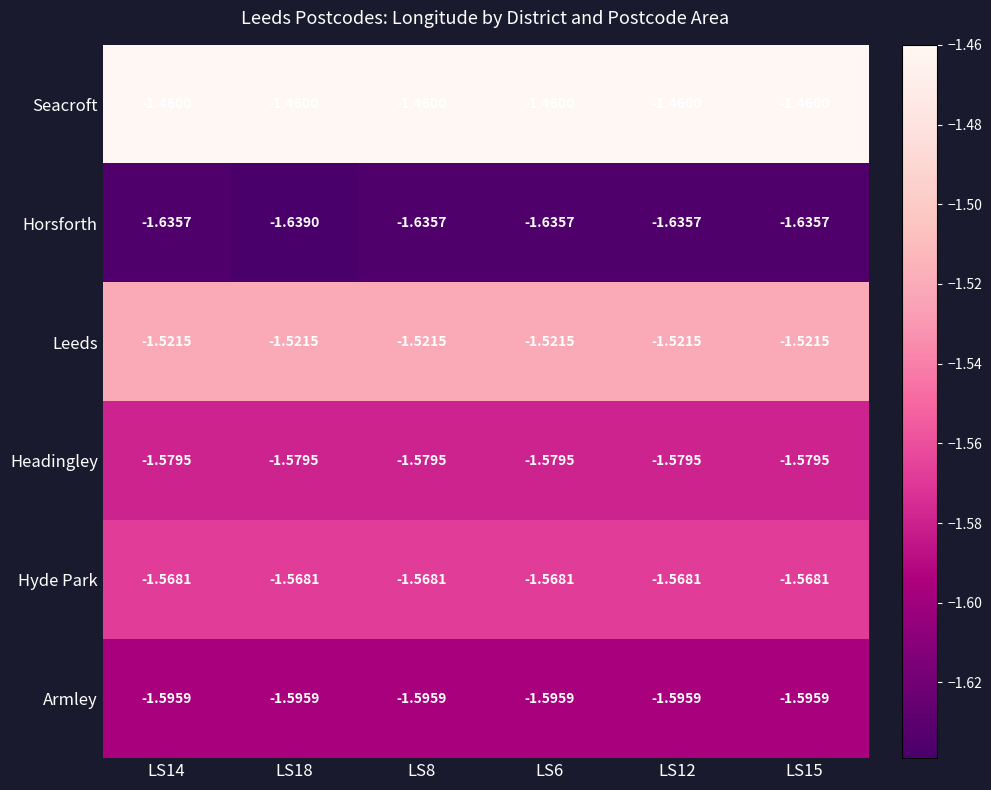

How many series are shown in this chart?

6